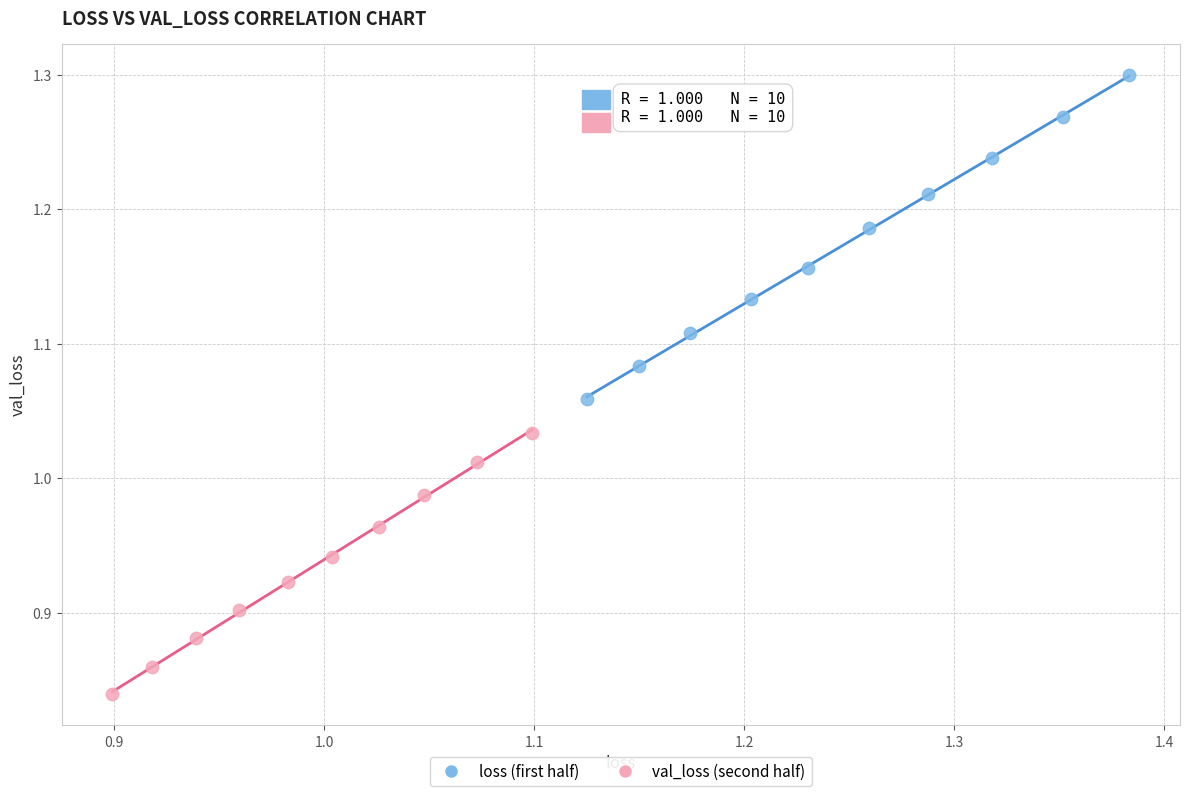

Which series has the largest Y range (max minus min)?

loss (first half)